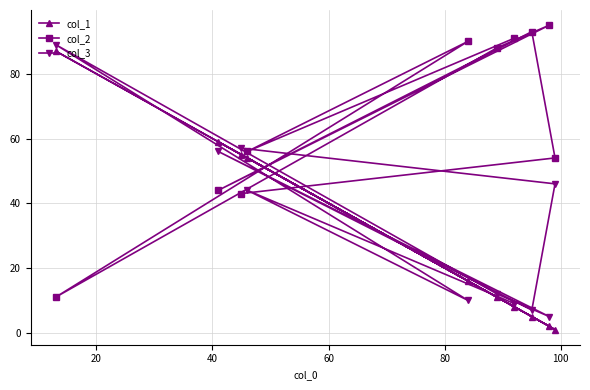

What is the lowest value of the col_1 series?

1